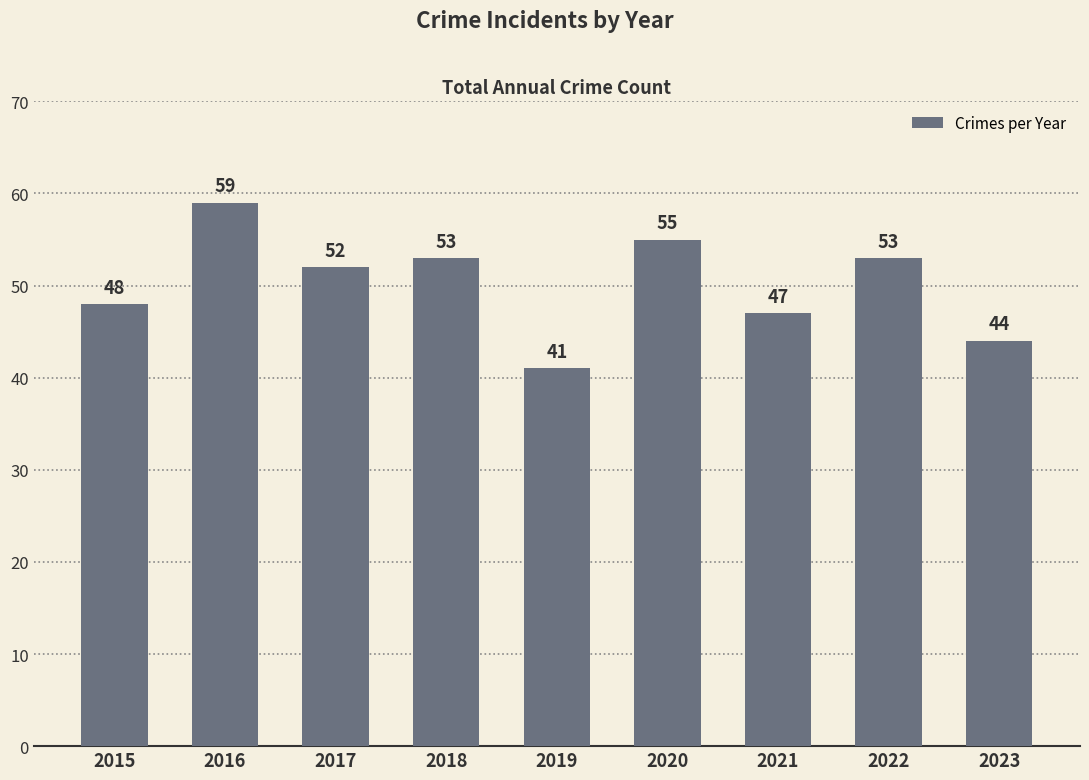

What is the value of the 7th bar from the left?

47